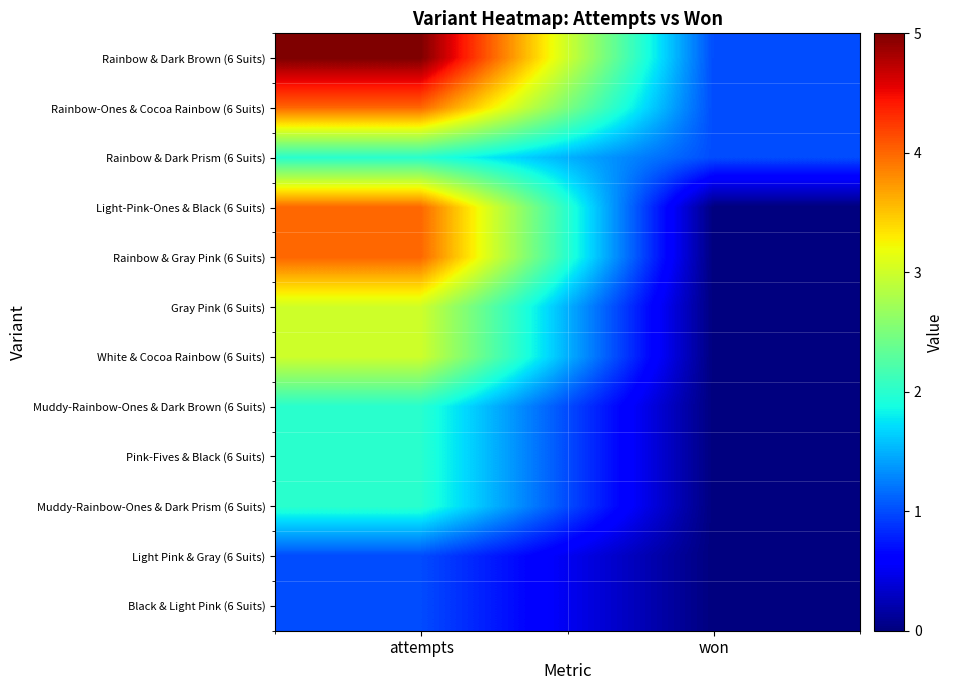

What is the difference between the highest and lowest values at attempts?

4